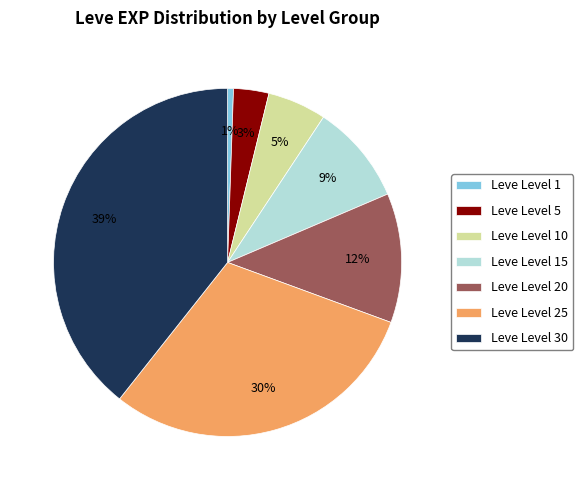

Do Leve Level 30 and Leve Level 10 together represent more than half of the pie?

No